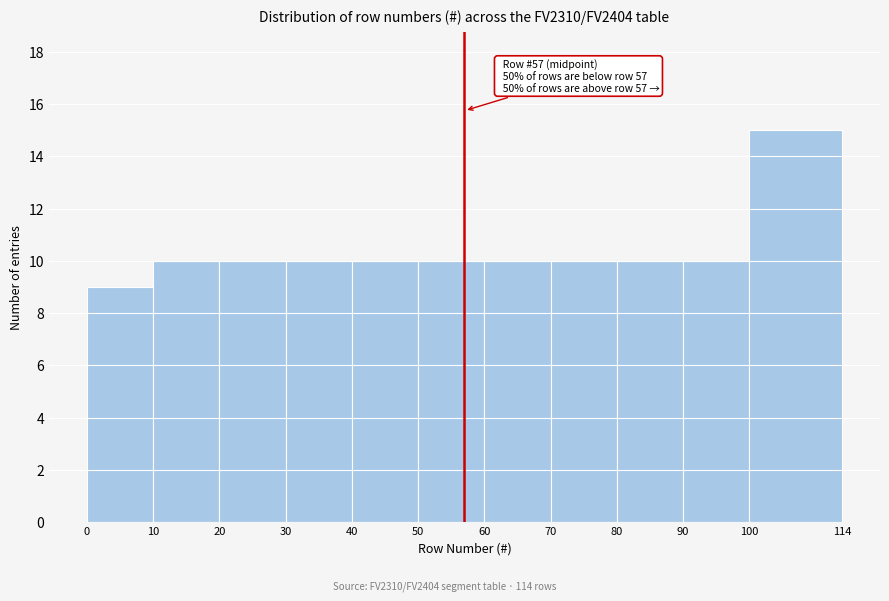

Over which range of the x-axis is the bar tallest?

100 to 114